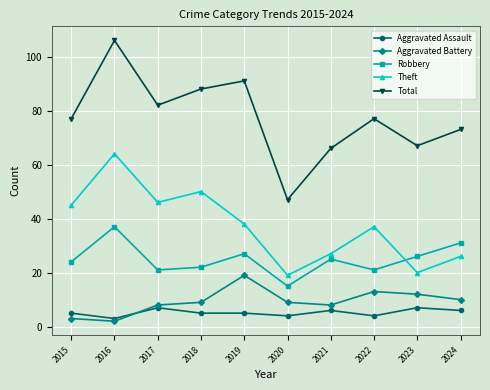

Which category has the highest value across all series?

2016